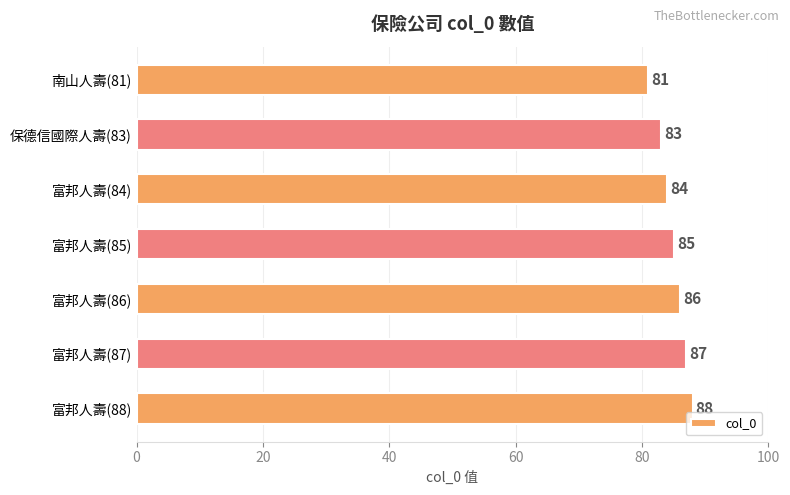

Count the values in the range 83 to 87.

5